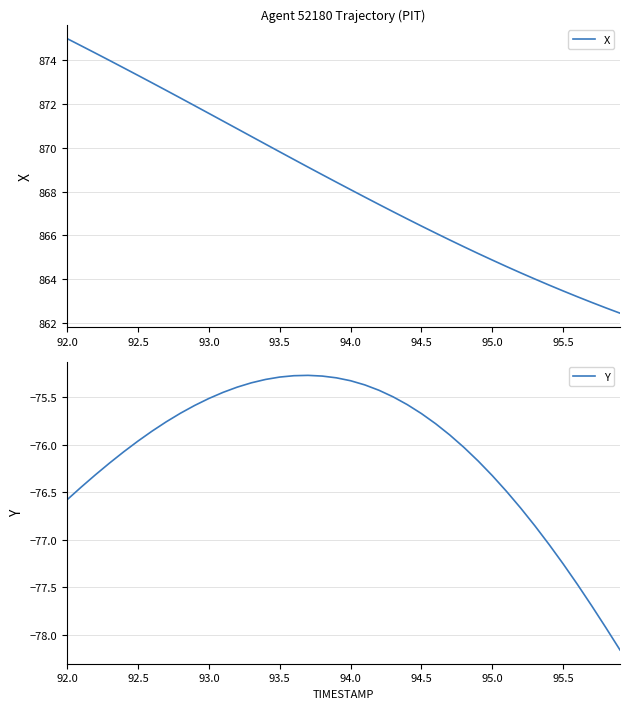

True or false: X has more than 2 interior local peaks.

False